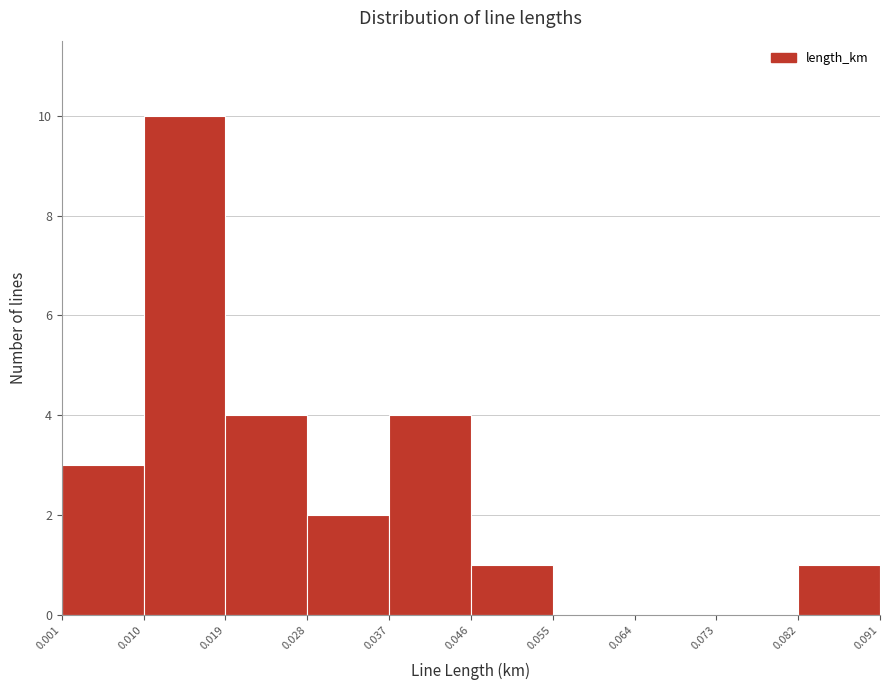

Reading left to right, list every bar in this chart as the range it spans on the x-axis followed by its height. The values are not printed on the chart, so give them approximately, as read against the axis.

0.001 to 0.010: 3
0.010 to 0.019: 10
0.019 to 0.028: 4
0.028 to 0.037: 2
0.037 to 0.046: 4
0.046 to 0.055: 1
0.055 to 0.064: 0
0.064 to 0.073: 0
0.073 to 0.082: 0
0.082 to 0.091: 1